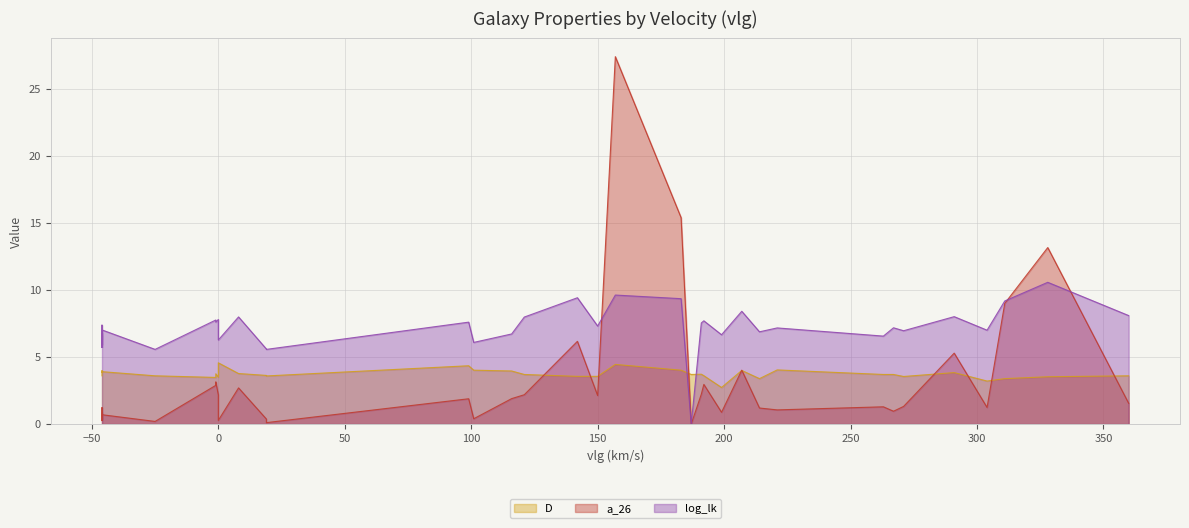

The D series shows 5.5 at 32. True or false?

False